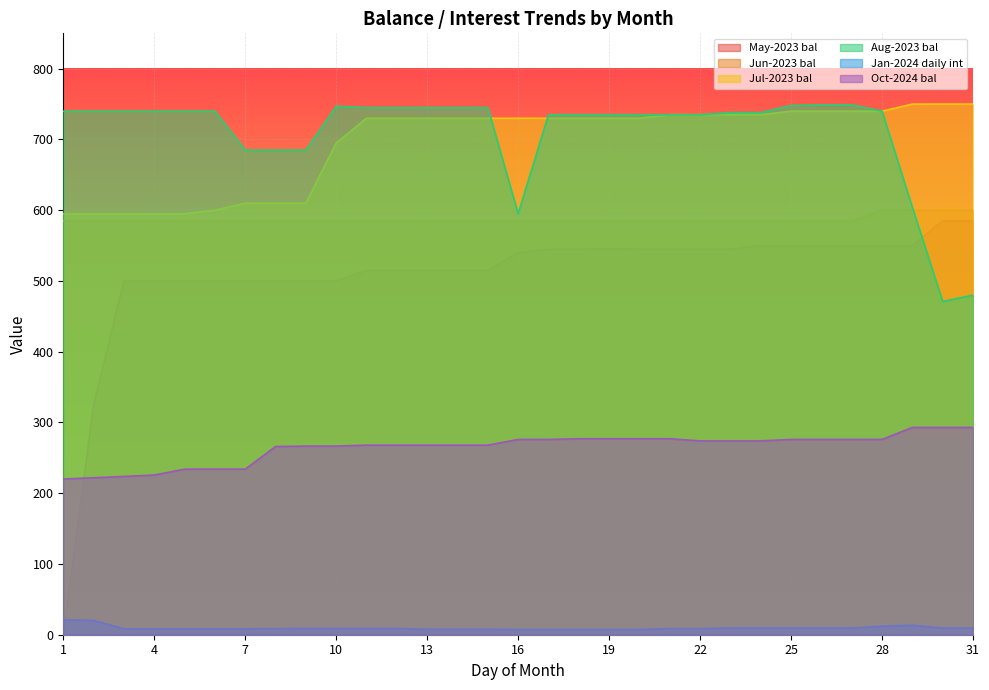

What is the maximum value for Jan-2024 daily int?

21.2